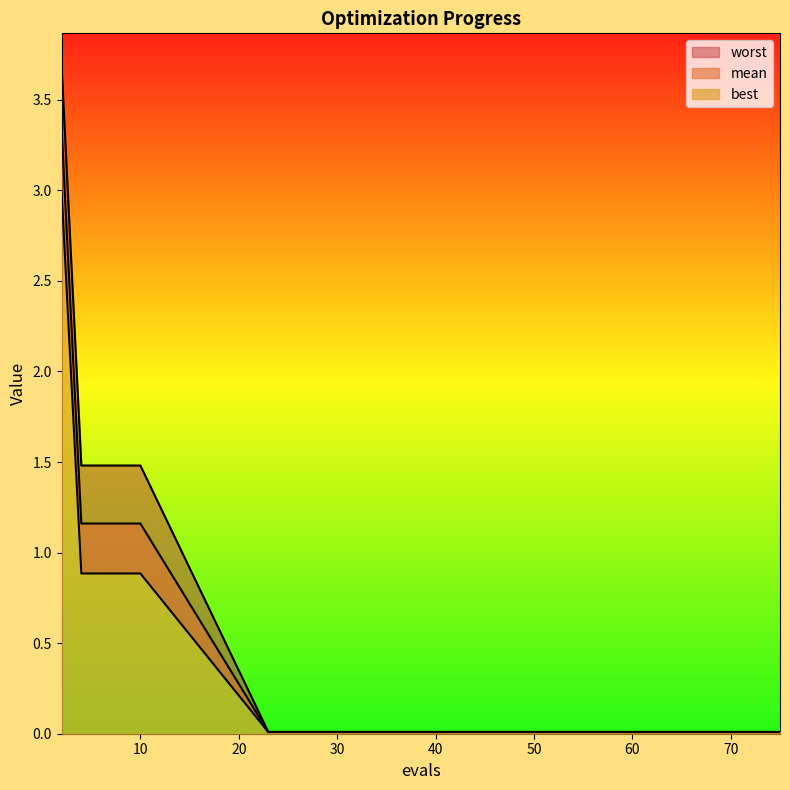

What is the sum of the best values at 10 and 38?

0.9